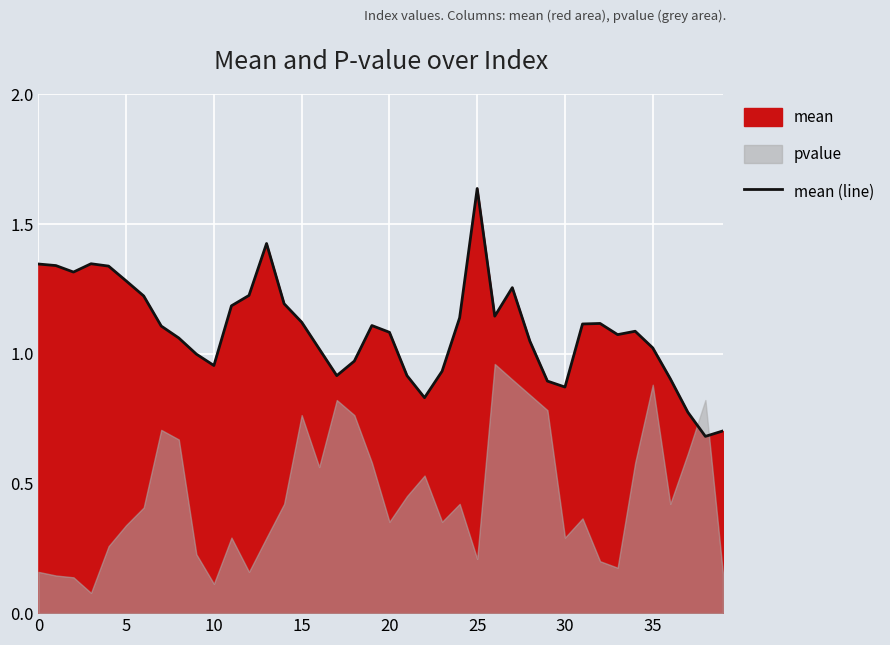

Between 19 and 28, which is larger?

19